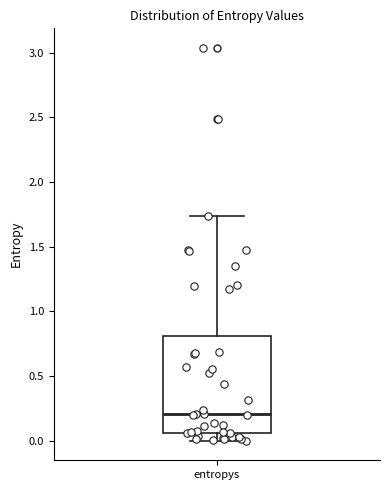

Transcribe this box plot: give where the median line is, the range the box spans, and where the two whiskers end, as read against the y-axis. The values are not printed on the chart, so give them approximately, as read against the axis.

median 0.20, box 0.05 to 0.80, whiskers 0.00 to 1.75